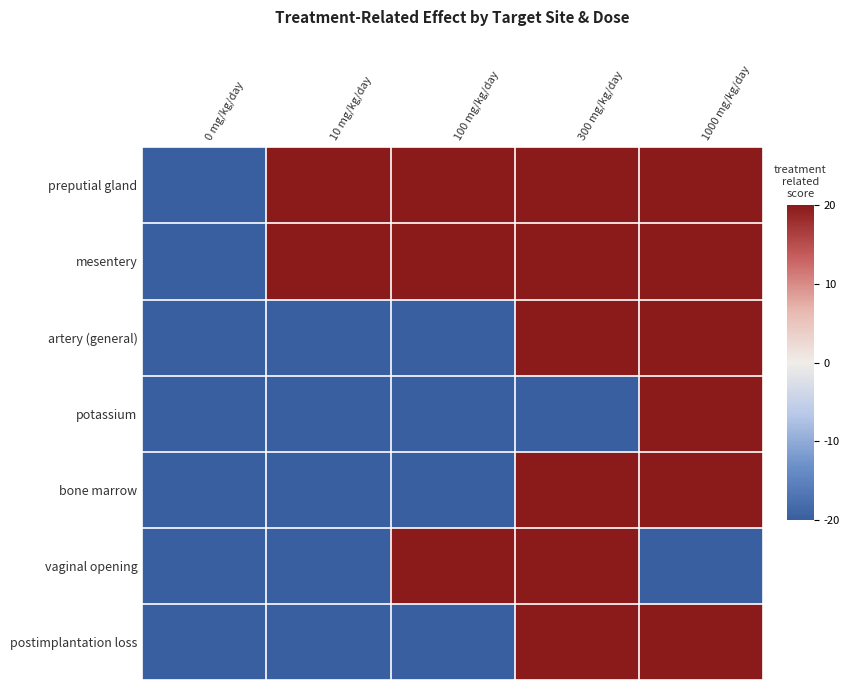

At which category is the sum across all series the highest?

300 mg/kg/day